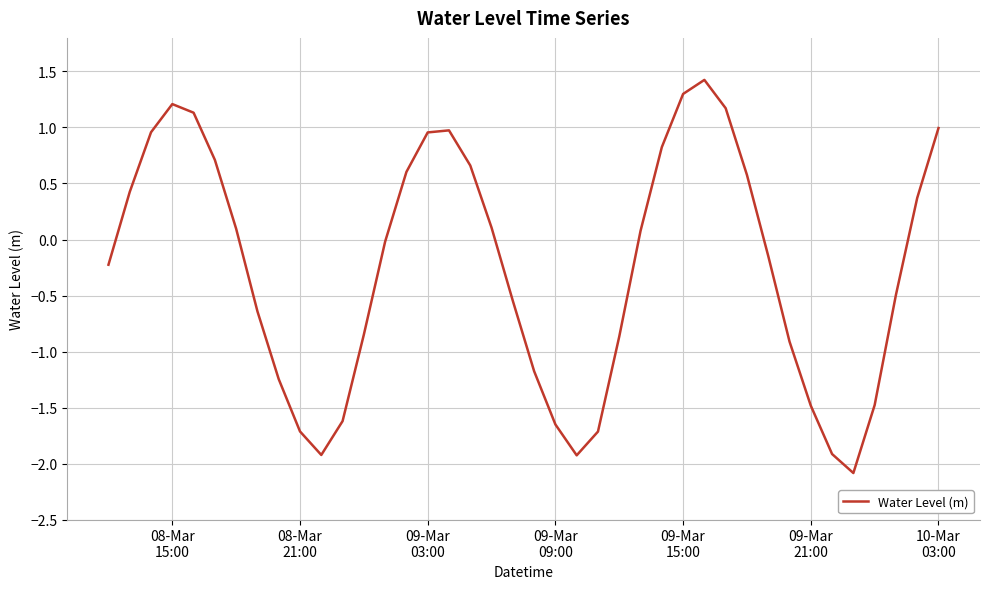

What is the minimum value shown in the chart?

-2.1